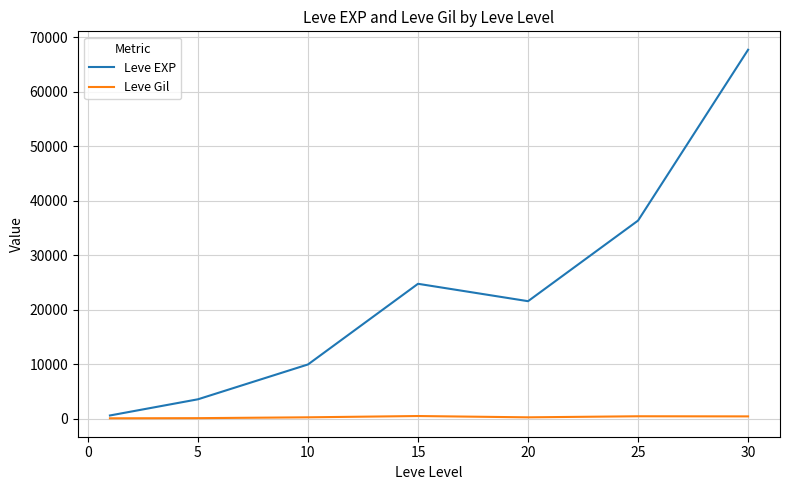

Which series has the largest range (max minus min)?

Leve EXP